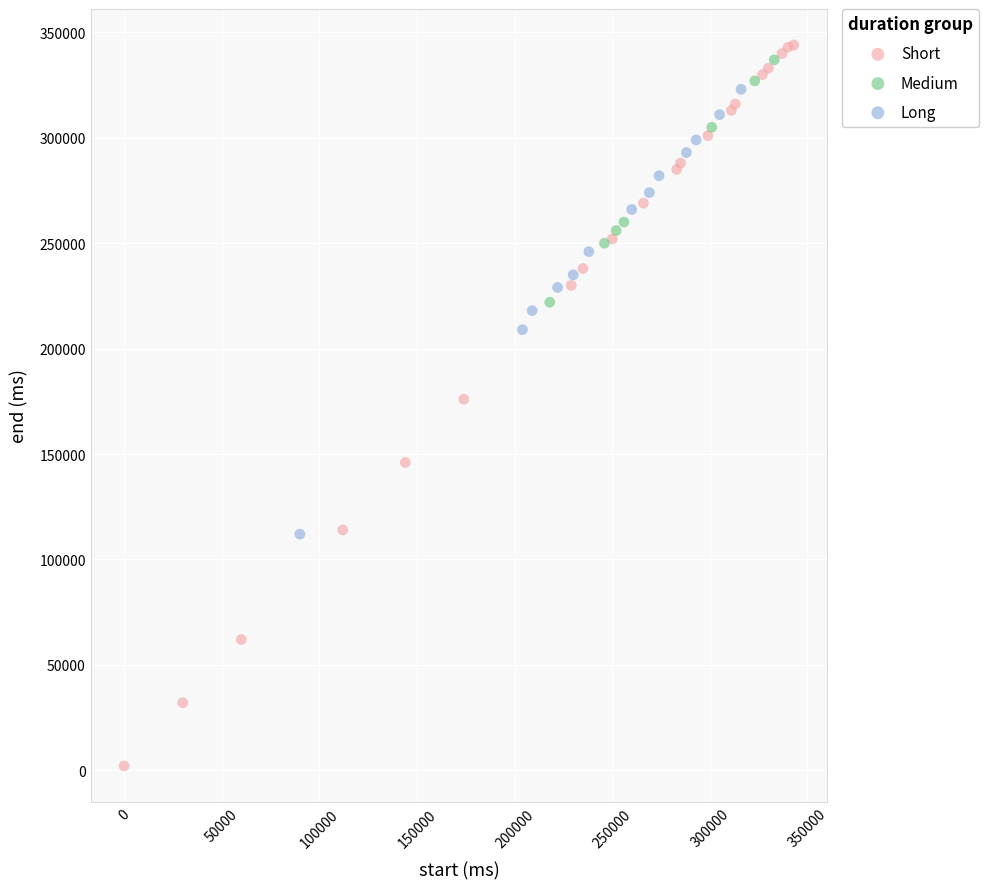

Which series reaches the maximum Y coordinate?

Short